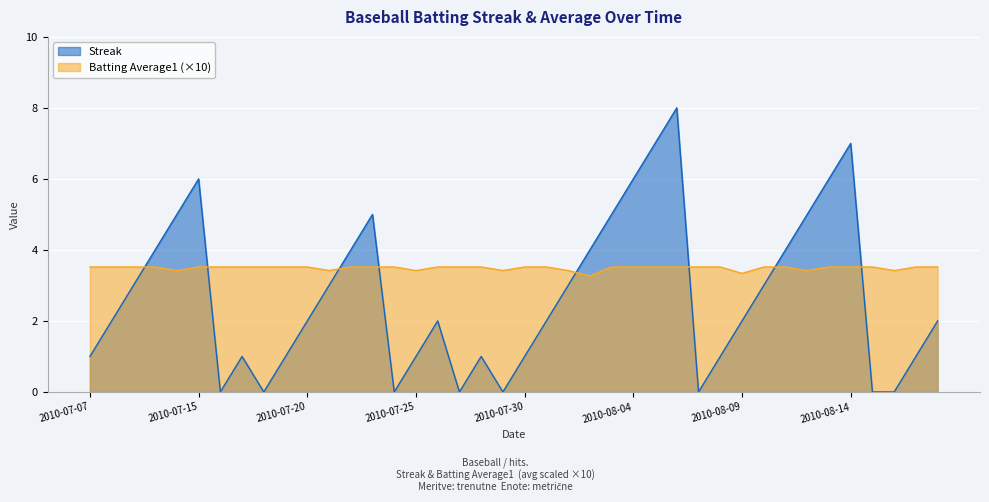

Read the Batting Average1 value at 2010-08-09.

3.3